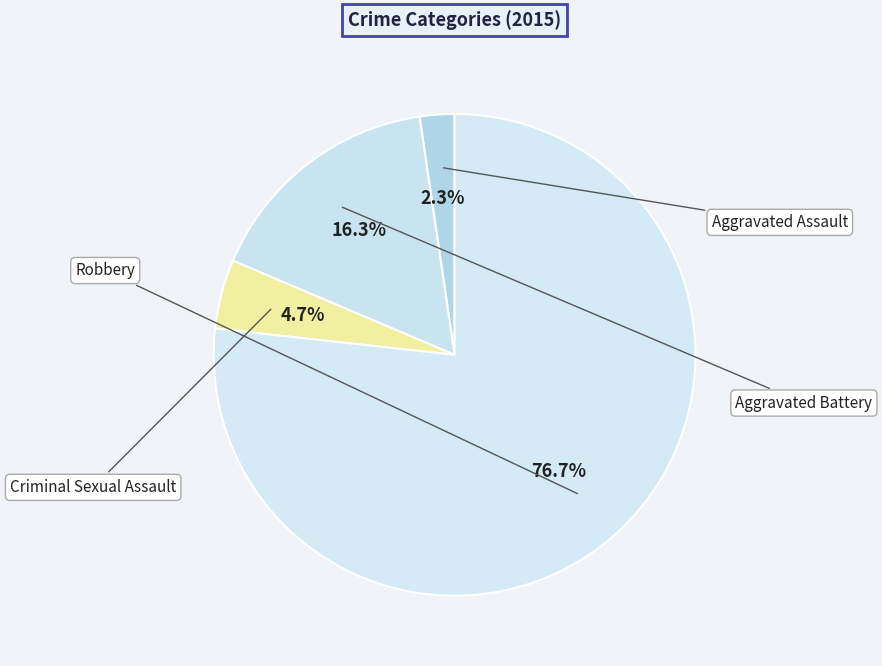

Count the number of slices in the pie.

4